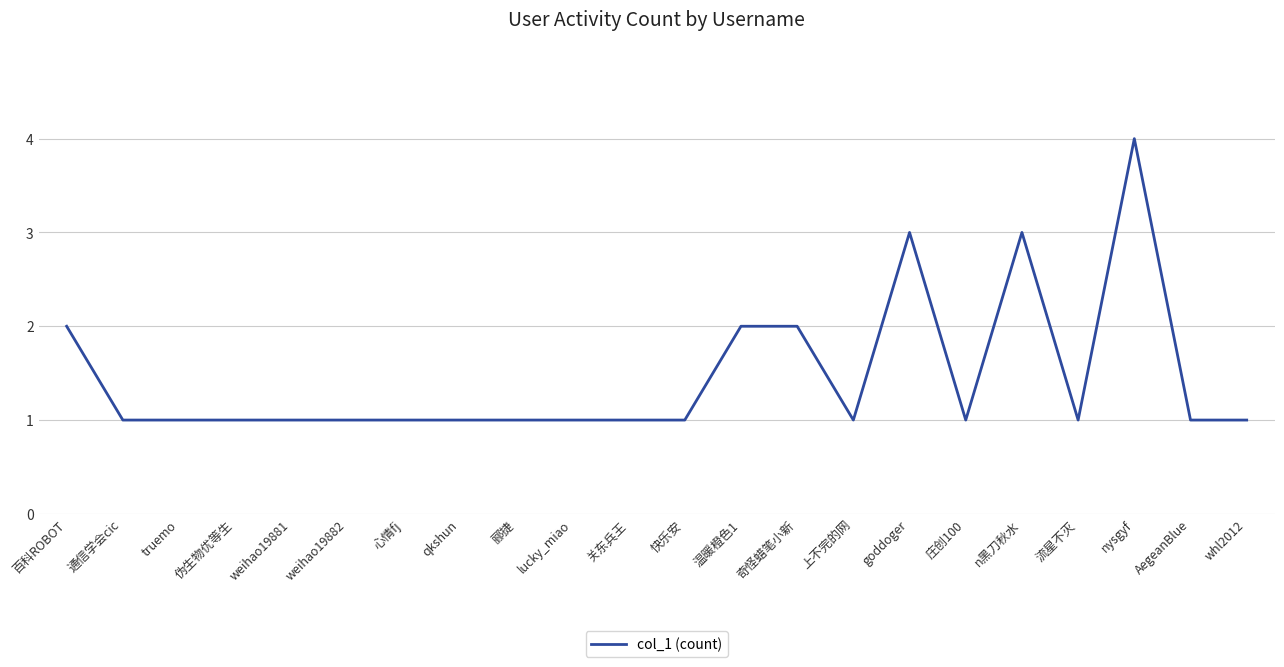

Which label corresponds to the largest value in the chart?

nysgyf